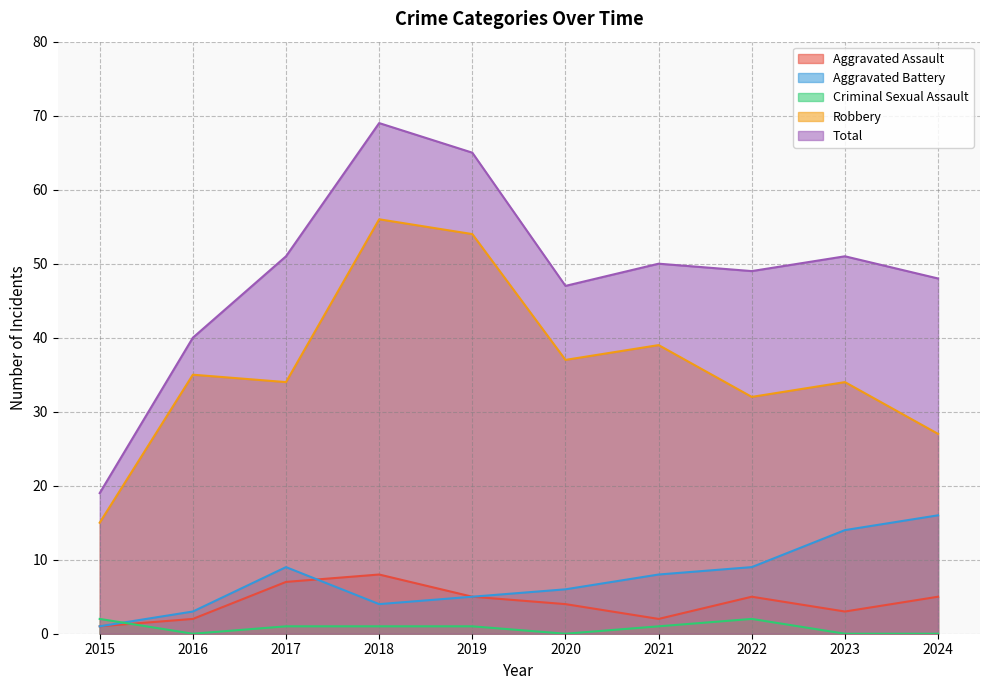

What is the difference between the Criminal Sexual Assault values at 2021 and 2024?

1